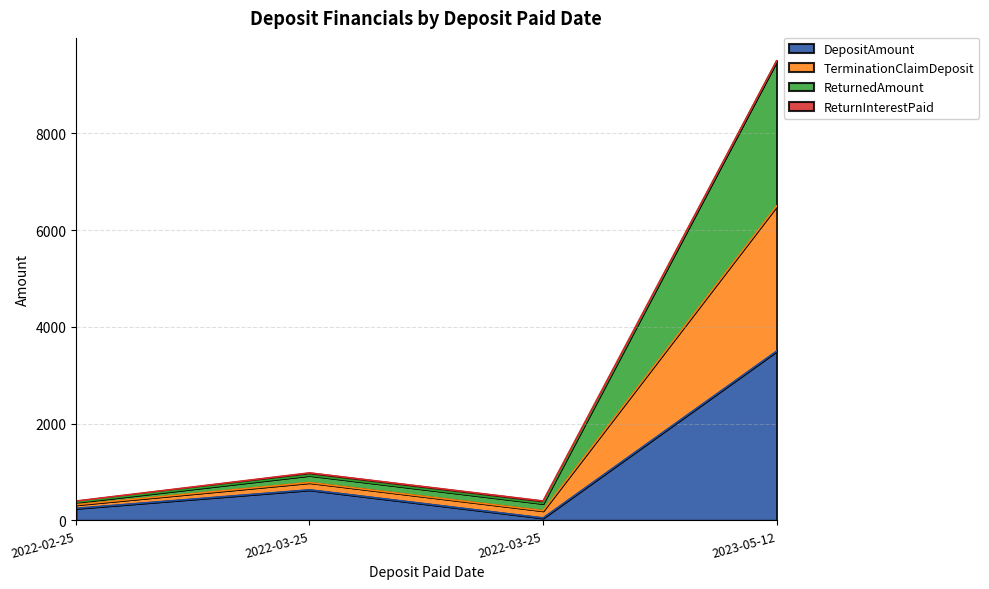

What is the maximum value shown in the chart?

9500.8